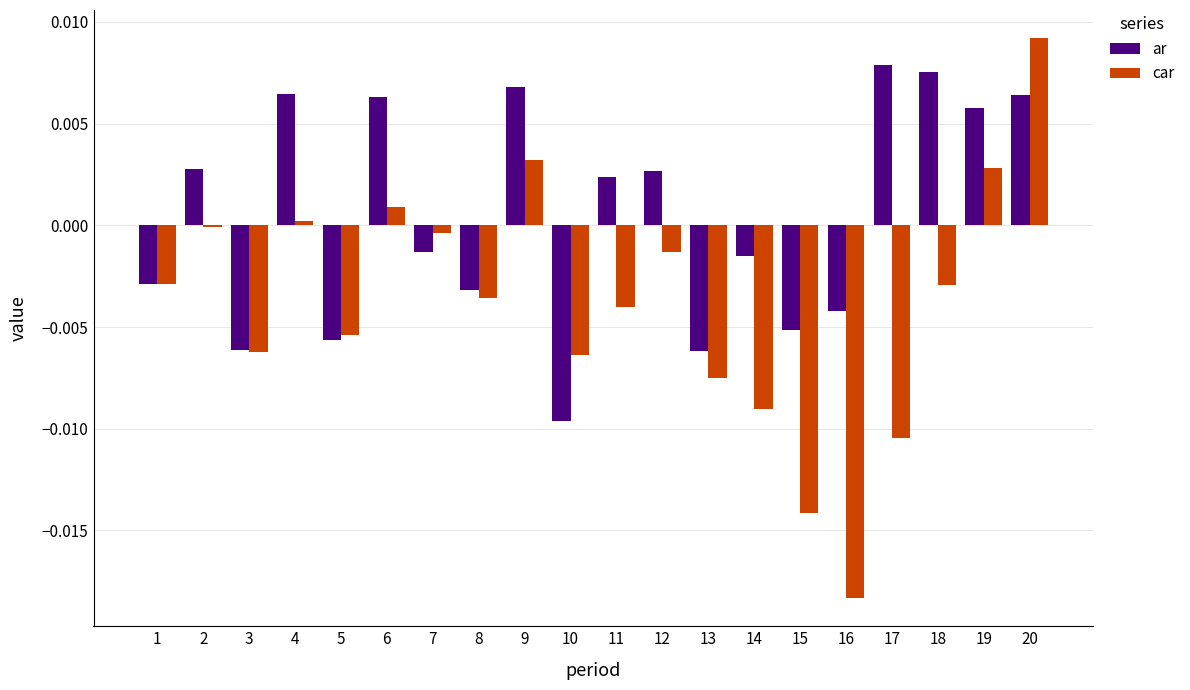

At which category does the chart reach its peak across all series?

20